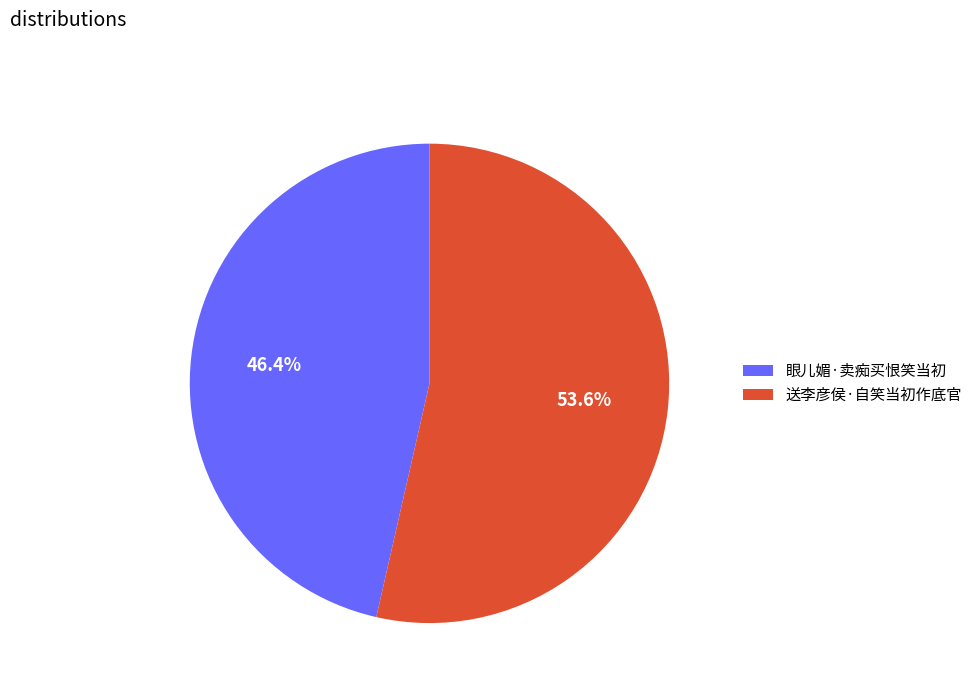

How much of the chart is everything except 送李彦侯·自笑当初作底官?

46.4%